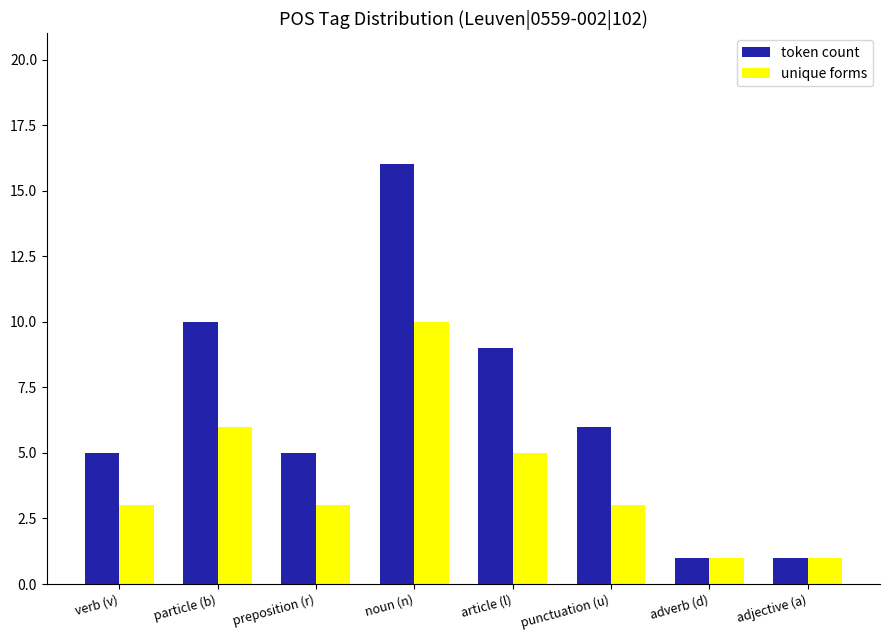

Rank the series by their maximum value, from highest to lowest.

token count, unique forms